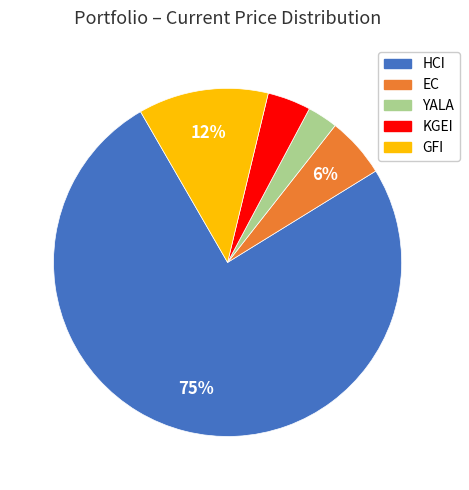

The EC slice represents 6% of the pie. True or false?

True